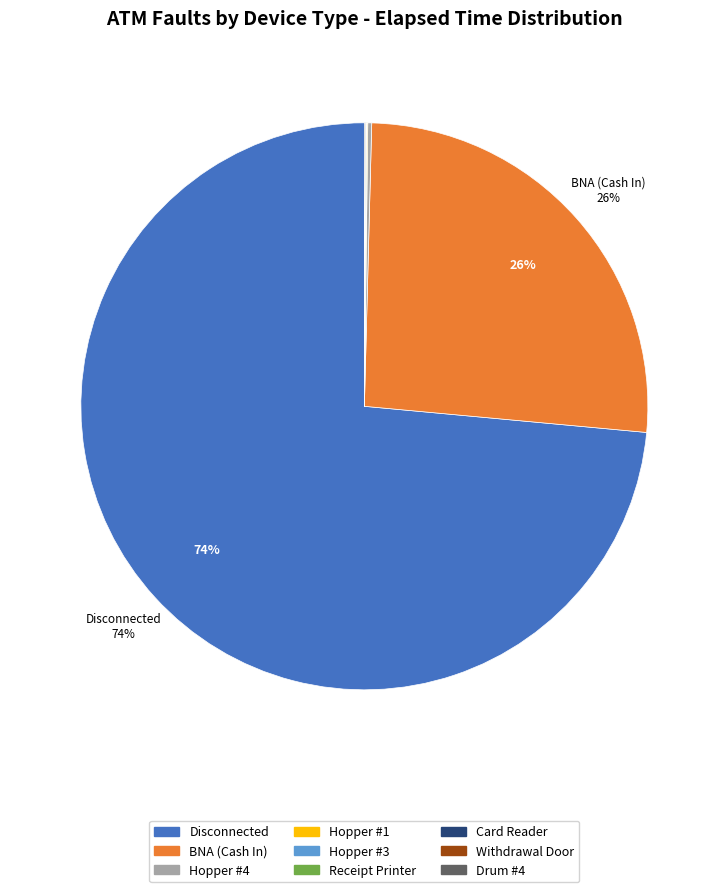

Which slice represents more than half of the pie?

Disconnected